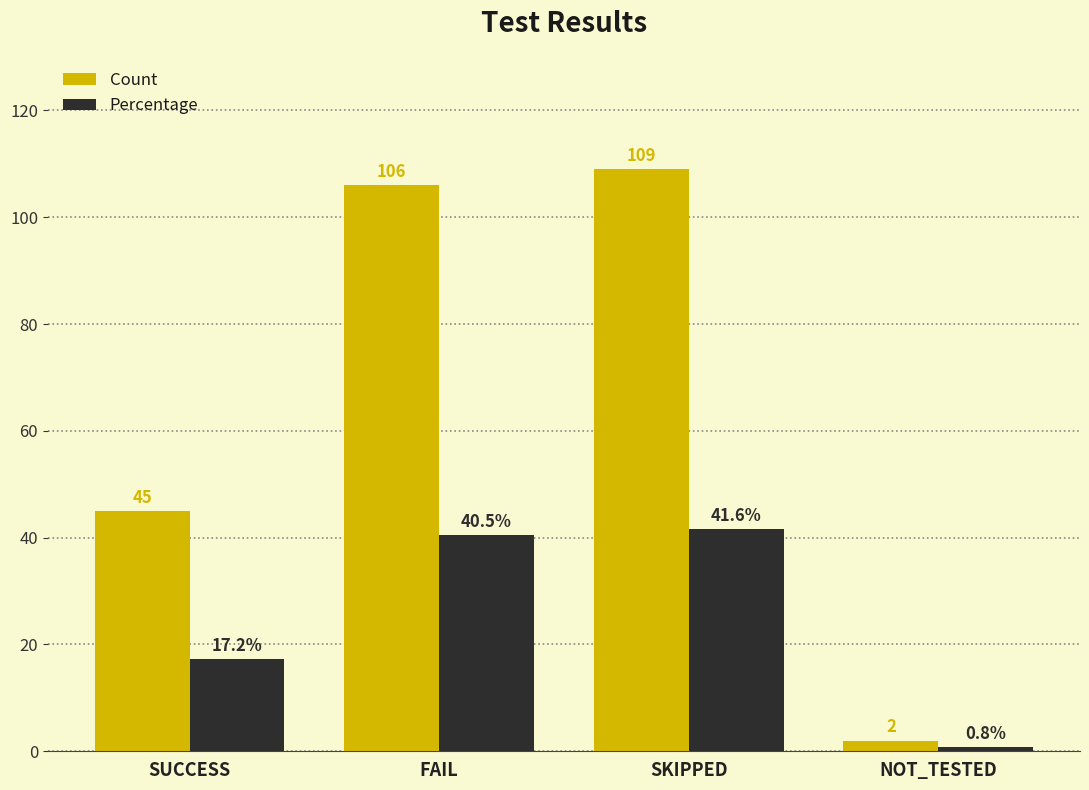

What is the approximate value of Count at SUCCESS?

45.0